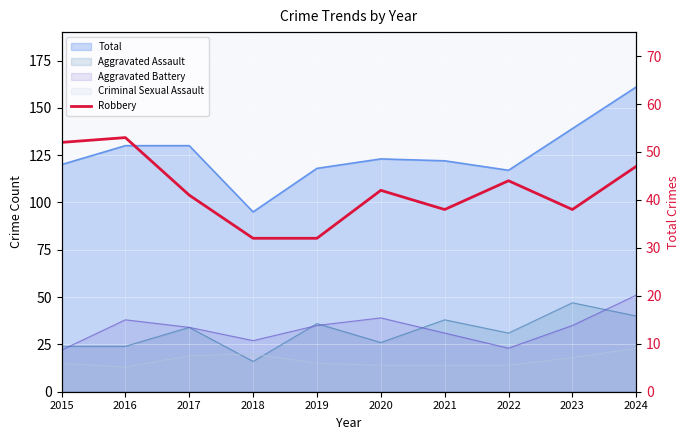

Does the chart display data point markers on the line(s)?

No